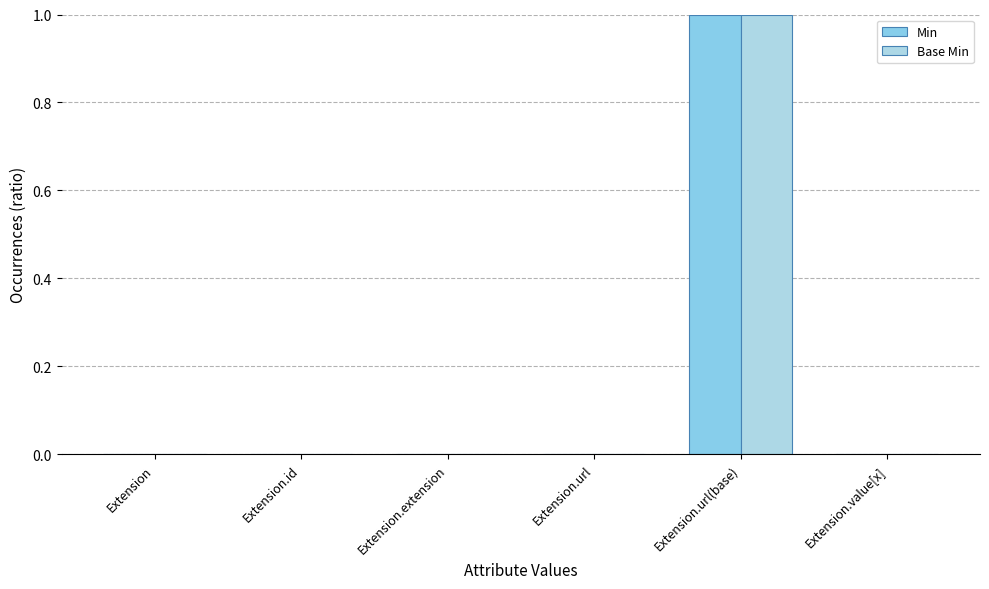

At how many categories does at least one series exceed 0?

1